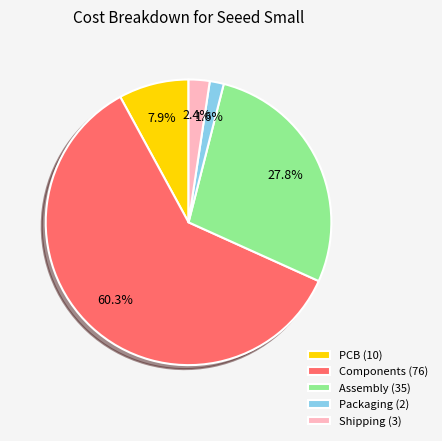

How many slices are in this pie chart?

5